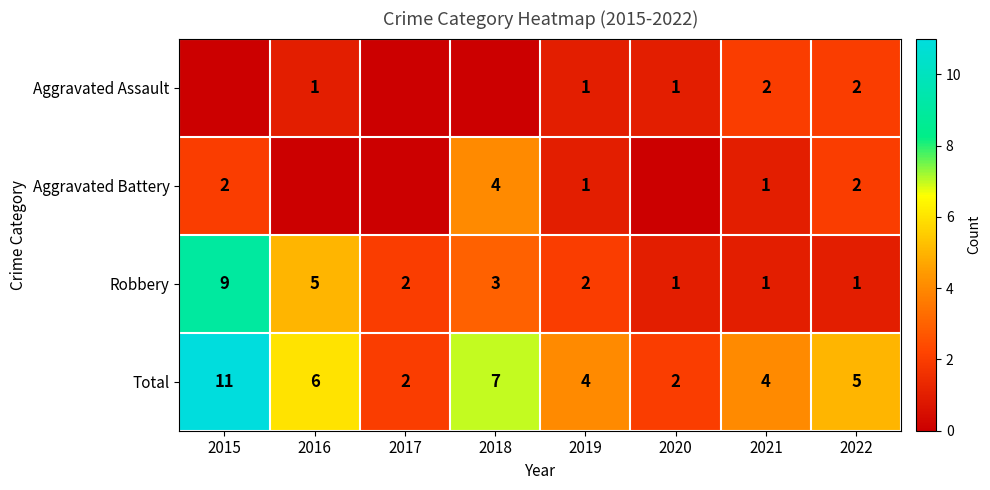

What is the maximum value shown in the chart?

11